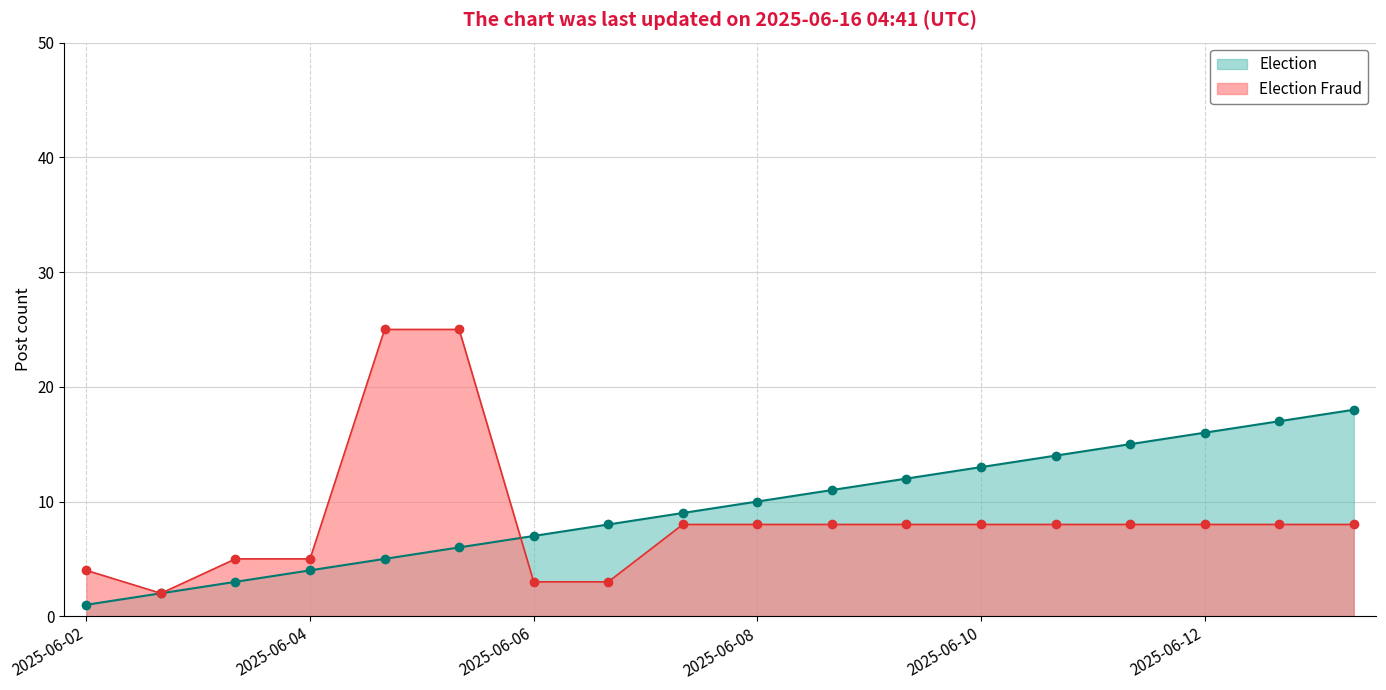

Which label corresponds to the smallest value in the chart?

2025-06-02